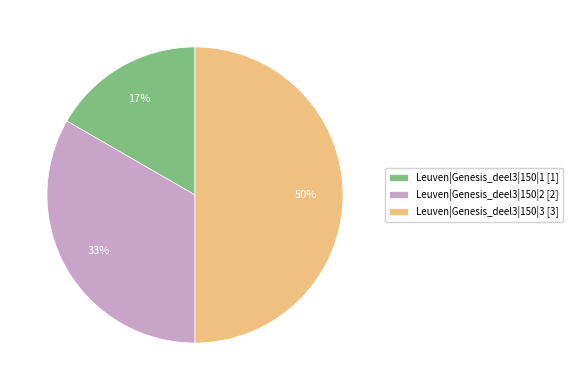

To the nearest percent, what is the average slice percentage?

33%